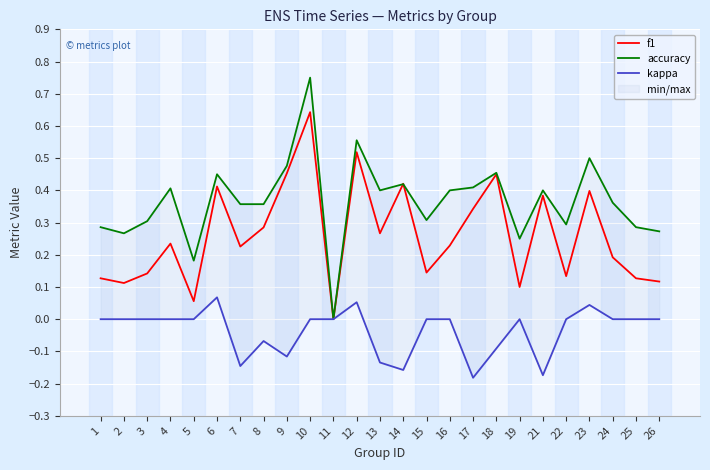

At which category does f1 reach its first local peak?

4